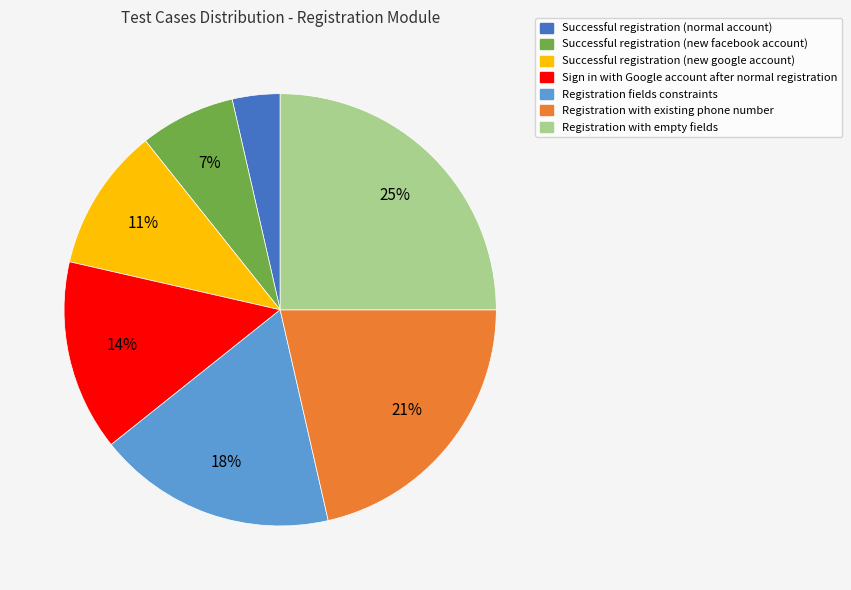

Does any single category account for the majority?

No